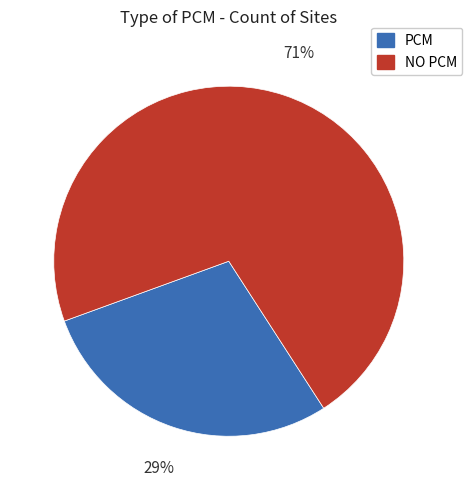

Is there a majority slice in this chart?

Yes